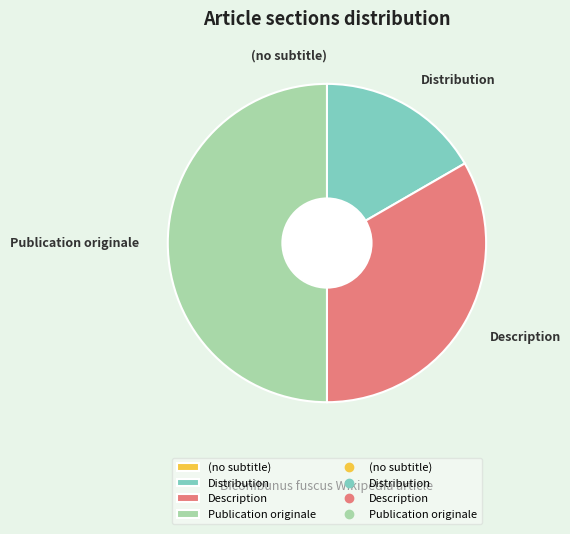

Which category has the biggest portion of the pie?

Publication originale